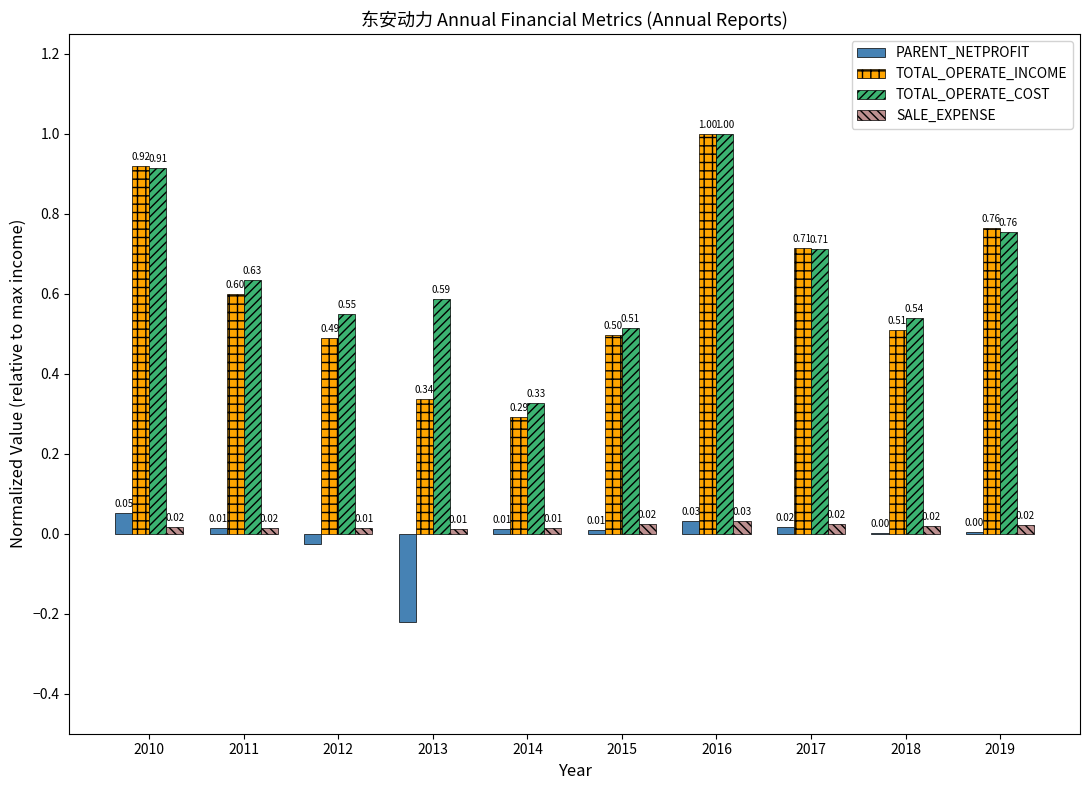

Count the number of data series in this chart.

4